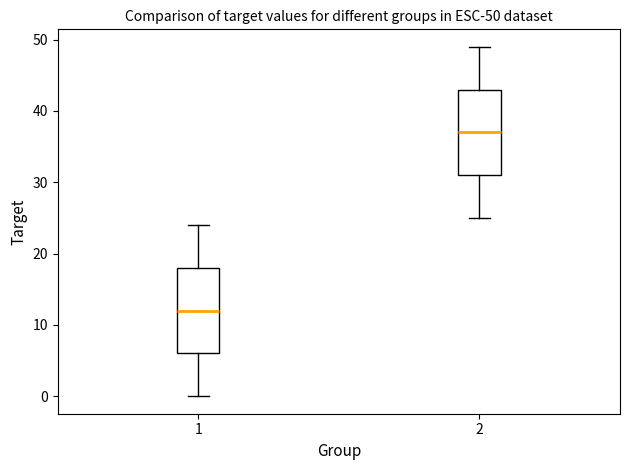

Which box has the highest median line?

2